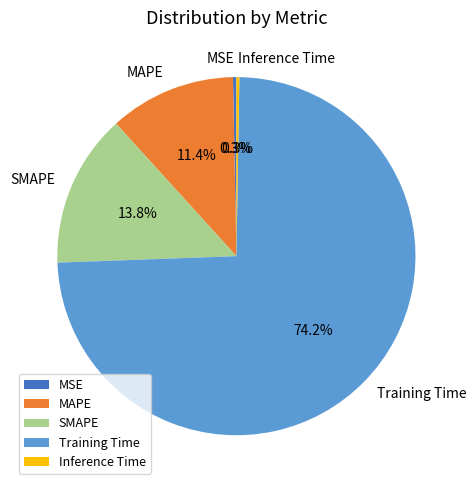

What portion of the pie excludes SMAPE?

86.2%